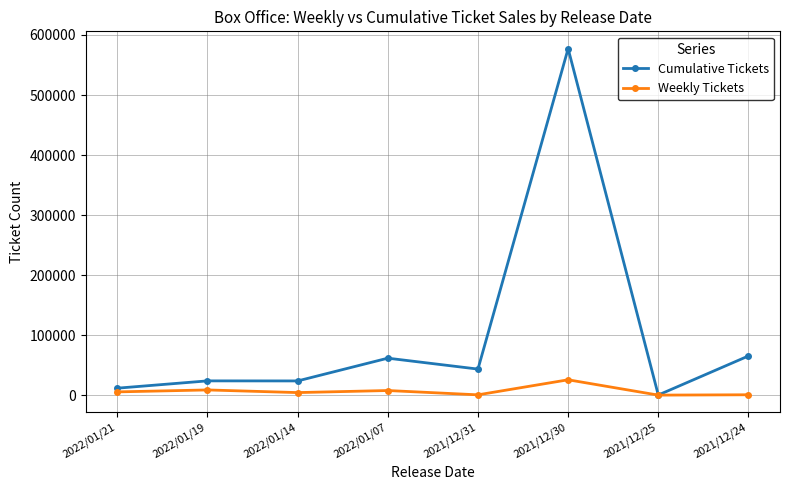

What is the greatest value displayed?

577231